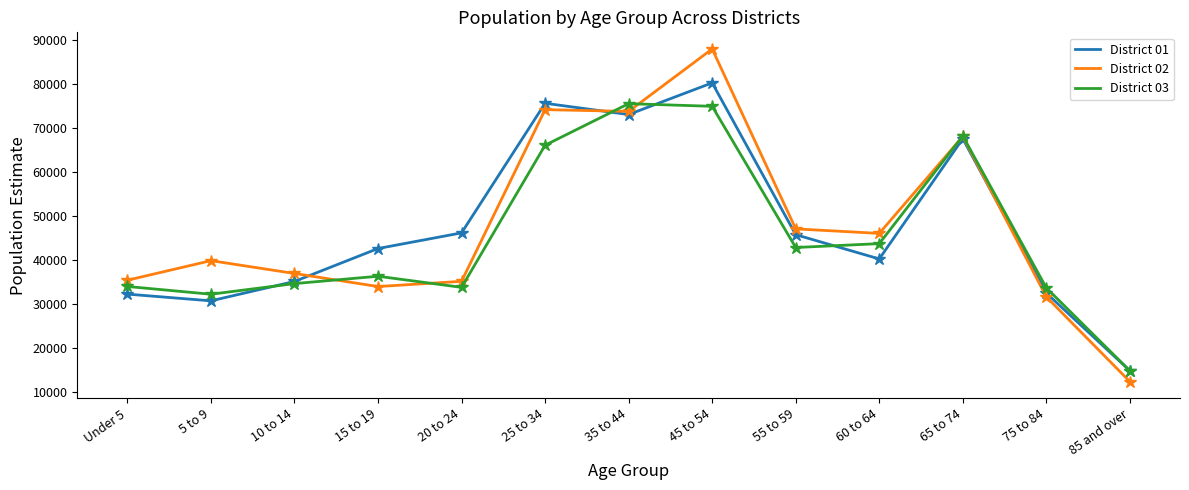

Is the value of District 02 at 5 to 9 greater than the value of District 01 at 75 to 84?

Yes